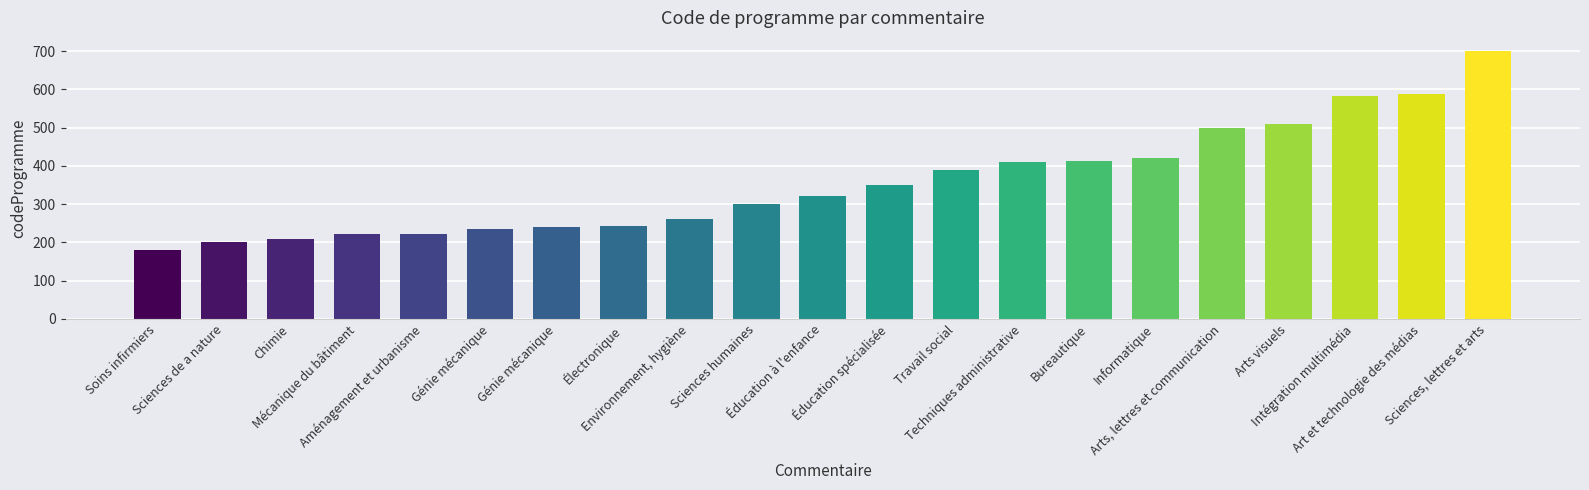

Reading right to left, extract all data points from this chart.

Sciences, lettres et arts=700	Art et technologie des médias=589	Intégration multimédia=582	Arts visuels=510	Arts, lettres et communication=500	Informatique=420	Bureautique=412	Techniques administrative=410	Travail social=388	Éducation spécialisée=351	Éducation à l'enfance=322	Sciences humaines=300	Environnement, hygiène=260	Électronique=243	Génie mécanique=241	Génie mécanique=235	Aménagement et urbanisme=222	Mécanique du bâtiment=221	Chimie=210	Sciences de a nature=200	Soins infirmiers=180